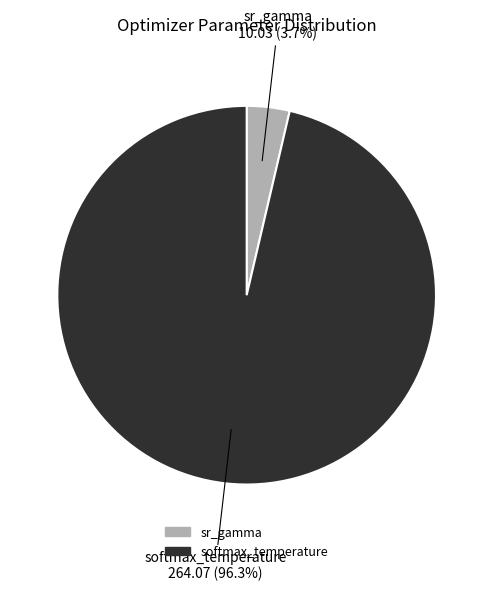

Between sr_gamma and softmax_temperature, which is larger?

softmax_temperature